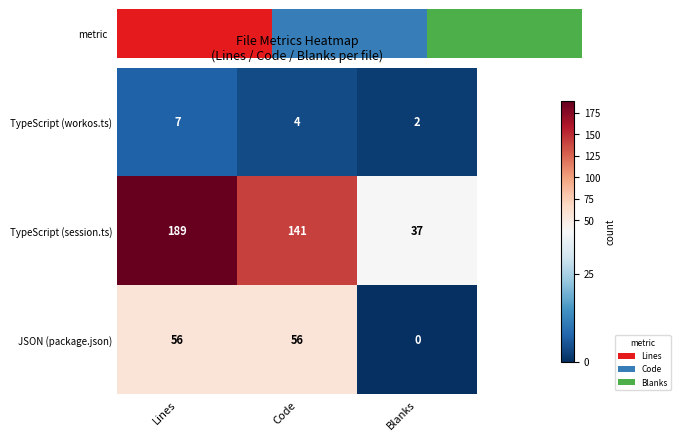

At how many categories does at least one series exceed 112?

2